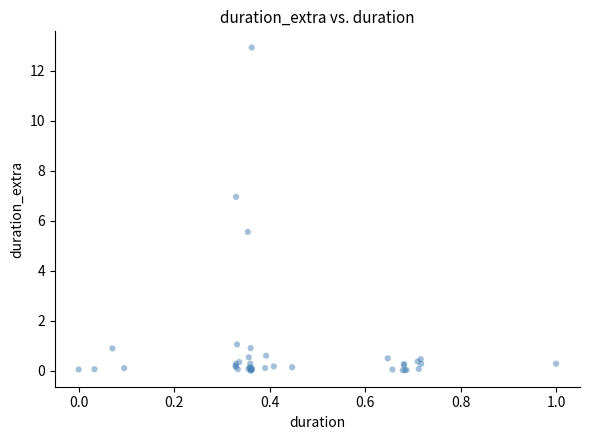

What Y value in the scatter plot is closest to 6?

5.6